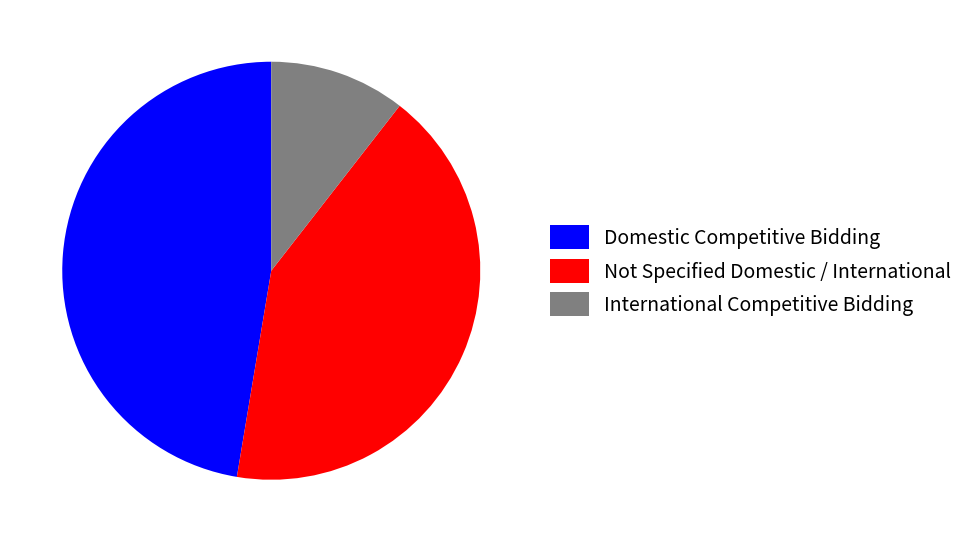

What is the ratio of the value at Not Specified Domestic / International to the value at International Competitive Bidding?

4.0